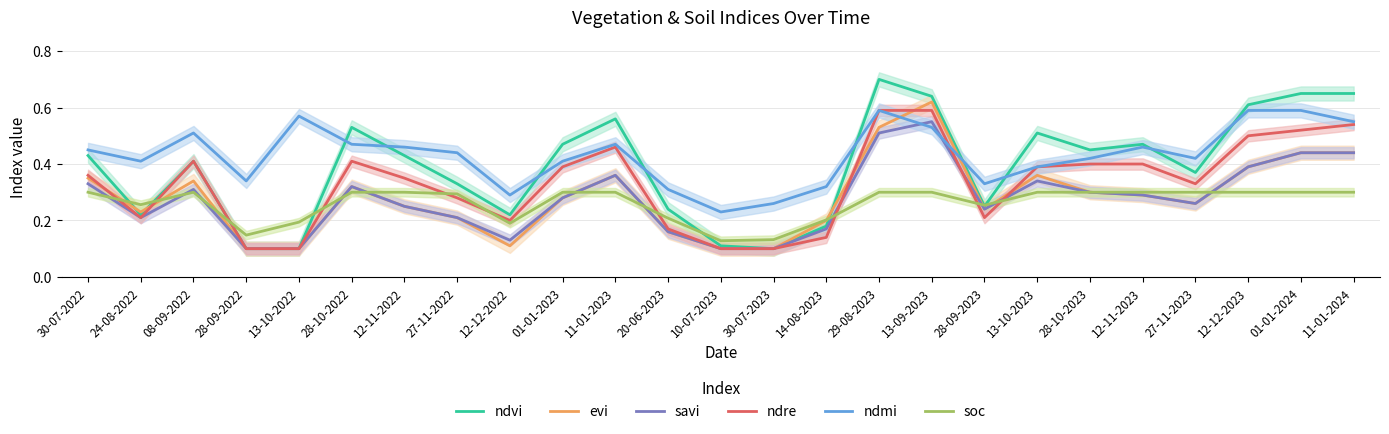

What is the average value of the soc series?

0.3